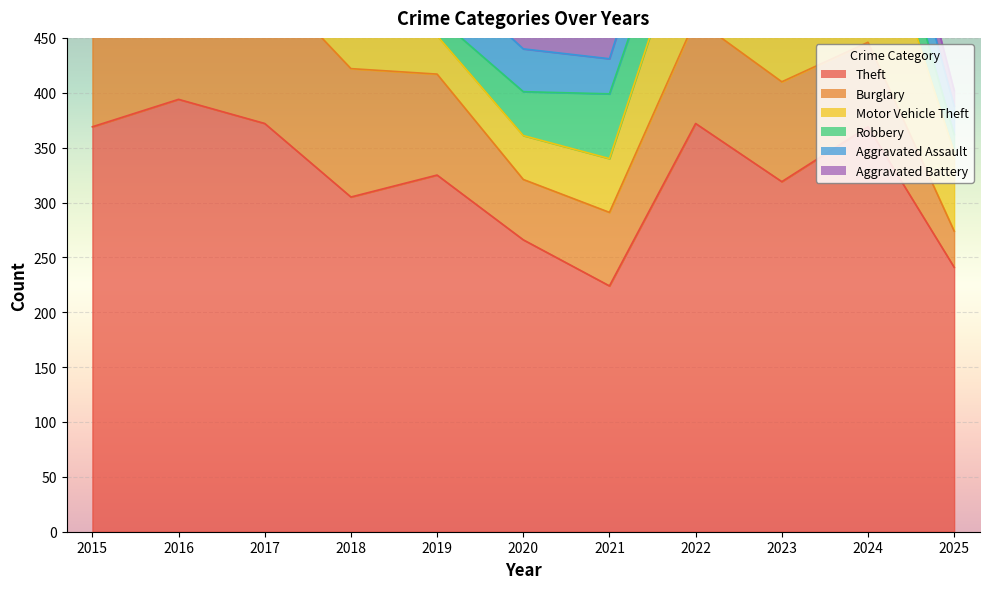

Reading left to right, what are all the values shown in this chart?

Theft: 2015=369	2016=394	2017=372	2018=305	2019=325	2020=266	2021=224	2022=372	2023=319	2024=369	2025=241
Burglary: 2015=123	2016=113	2017=133	2018=117	2019=92	2020=55	2021=67	2022=95	2023=91	2024=77	2025=33
Motor Vehicle Theft: 2015=96	2016=59	2017=59	2018=63	2019=35	2020=40	2021=49	2022=110	2023=171	2024=143	2025=72
Robbery: 2015=41	2016=69	2017=55	2018=33	2019=17	2020=40	2021=59	2022=50	2023=61	2024=47	2025=16
Aggravated Assault: 2015=32	2016=32	2017=32	2018=50	2019=43	2020=39	2021=32	2022=48	2023=50	2024=41	2025=26
Aggravated Battery: 2015=31	2016=41	2017=32	2018=37	2019=44	2020=35	2021=31	2022=36	2023=30	2024=31	2025=14